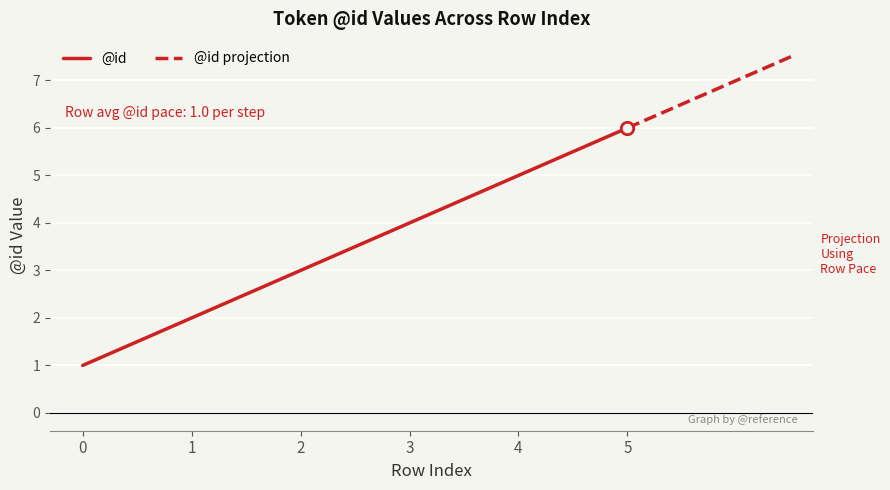

Approximately how many times larger is the value at 0 compared to 5?

0.2